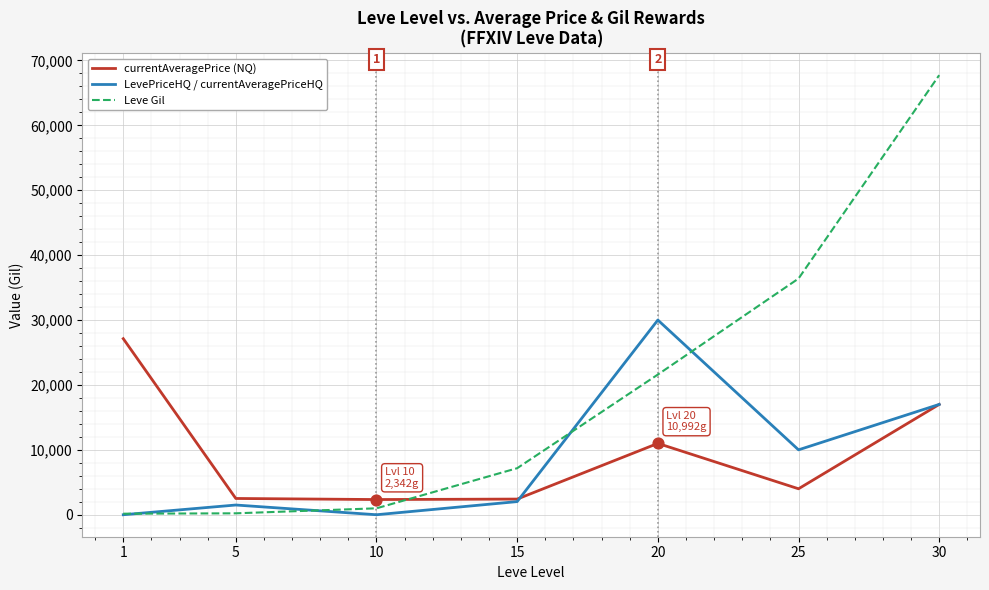

At which category is the sum across all series the highest?

30